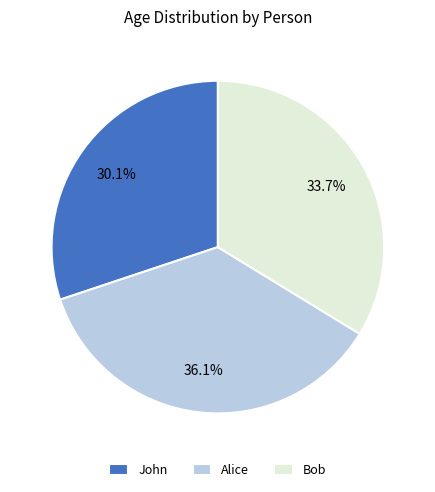

True or false: Bob accounts for 34% of the total.

True